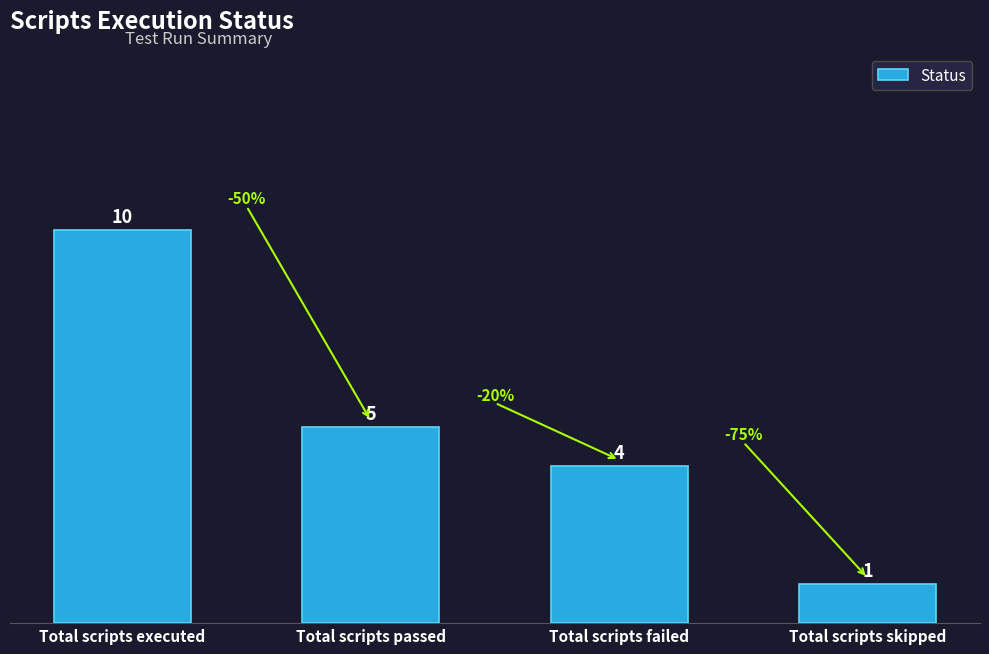

Reading right to left, list all the values displayed in this chart.

1	4	5	10